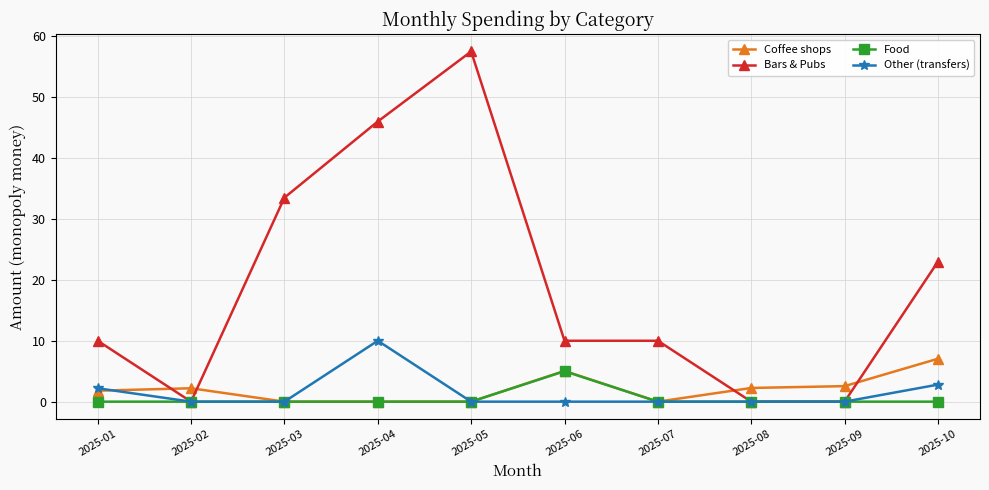

How many categories are shown in the chart?

10